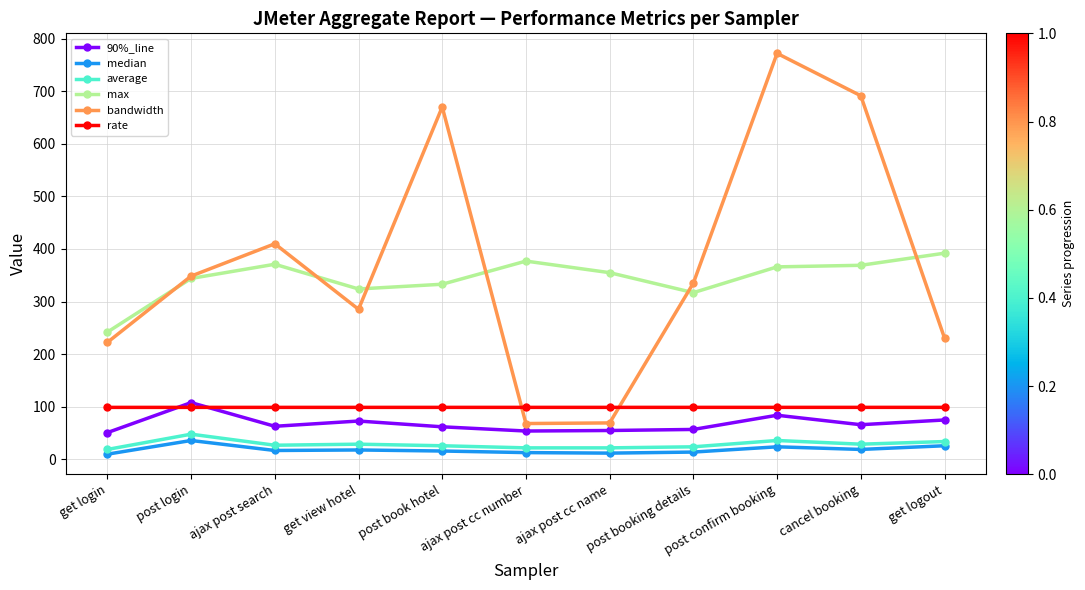

What is the label of the 8th point from the right?

get view hotel